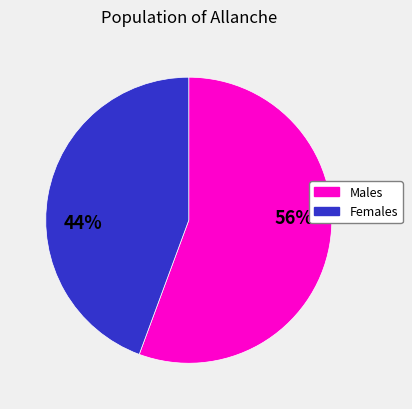

Is there a majority slice in this chart?

Yes